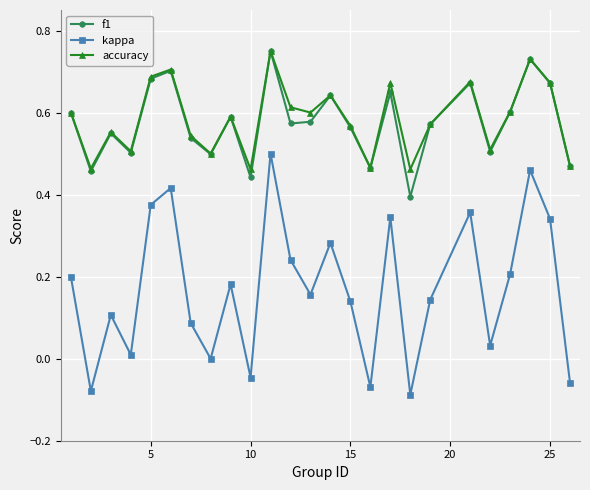

True or false: f1 has more than 2 points higher than both neighbors.

True